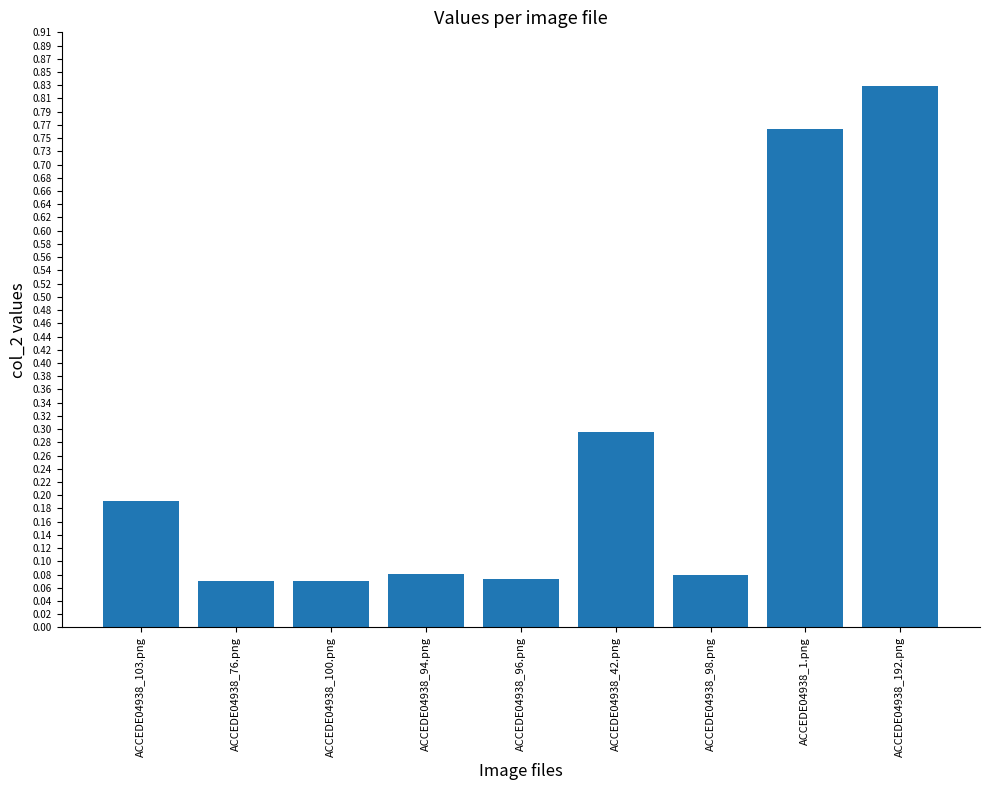

Which label corresponds to the largest value in the chart?

ACCEDE04938_192.png